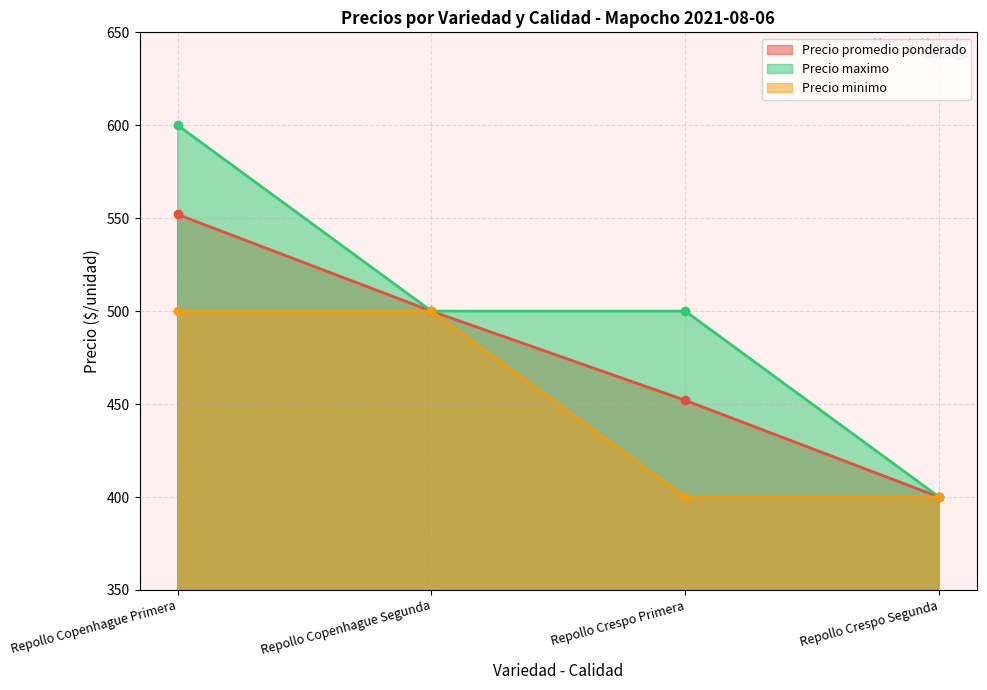

Which series has the largest range (max minus min)?

Precio maximo